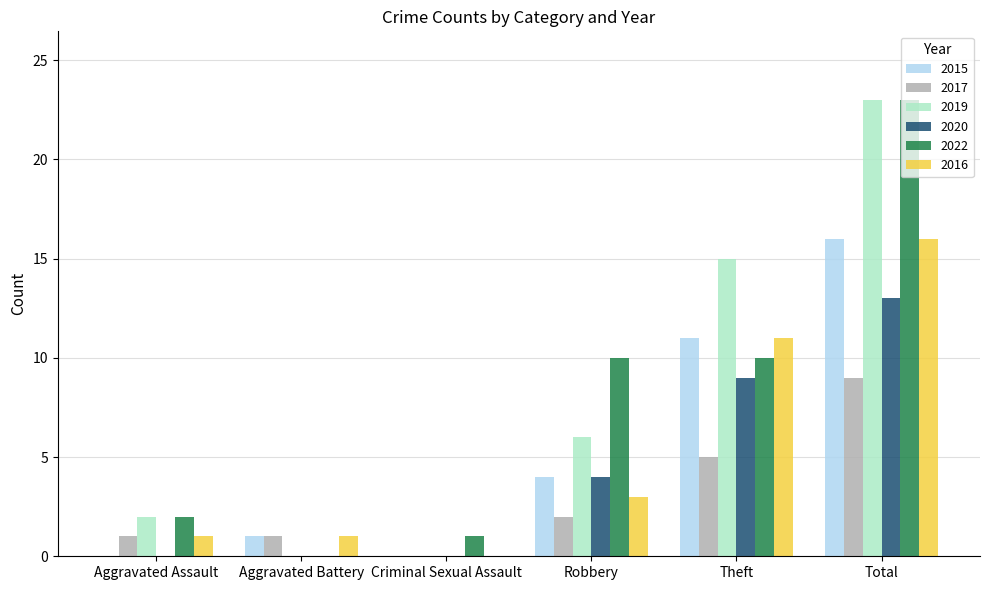

What is the maximum value for 2015?

16